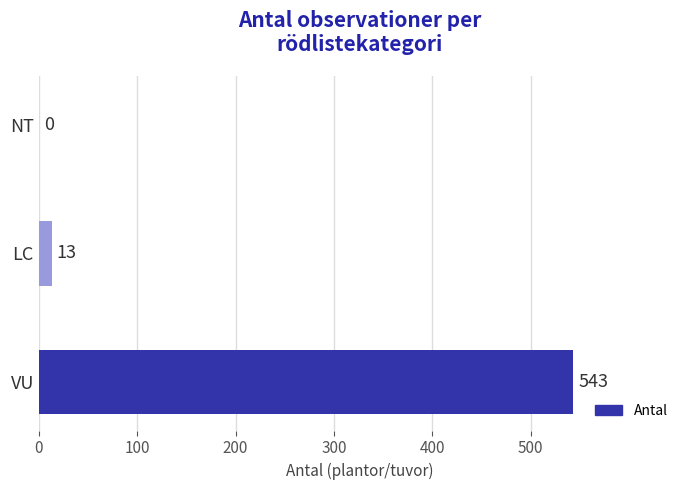

Which label corresponds to the largest value in the chart?

VU